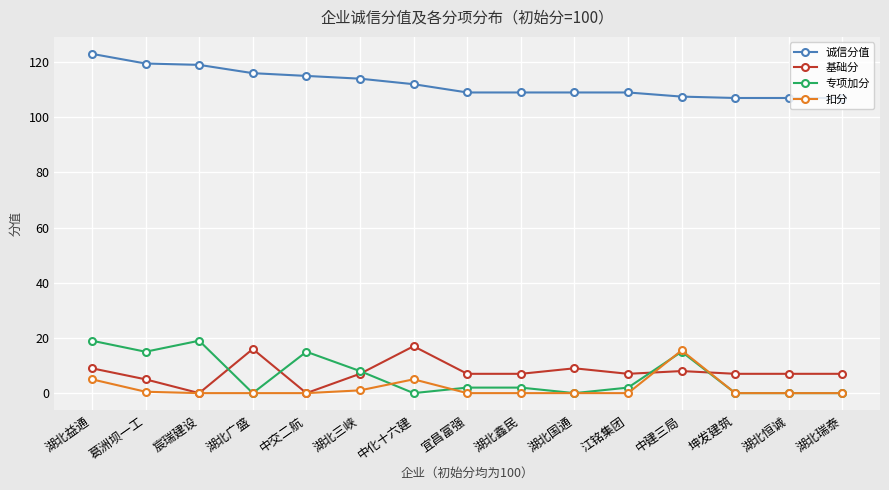

What are all the series names shown in the legend?

诚信分值, 基础分, 专项加分, 扣分